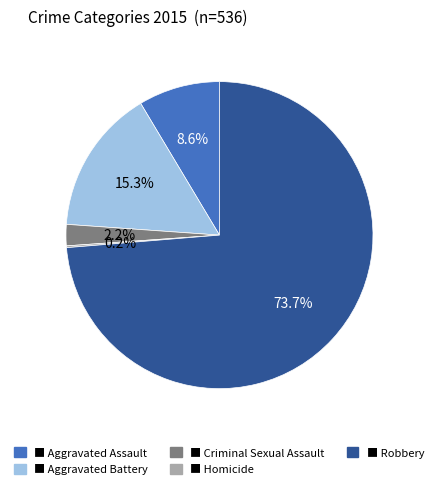

Does any single category account for the majority?

Yes